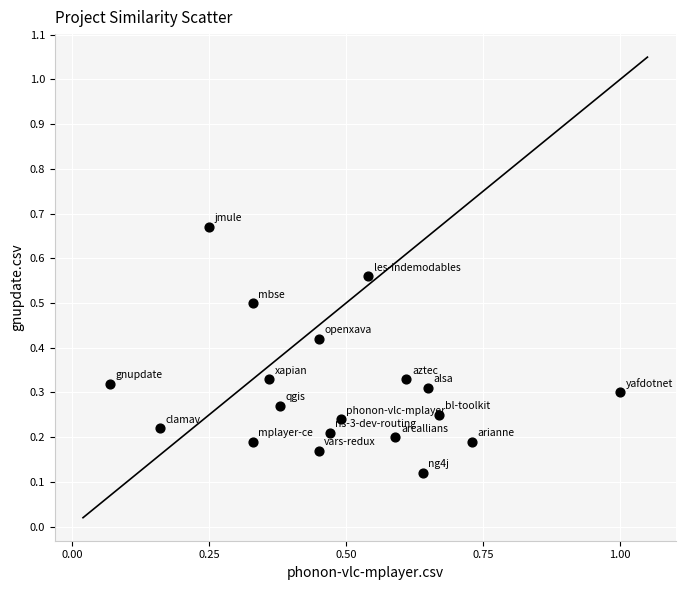

What is the range of X values (max minus min)?

0.9